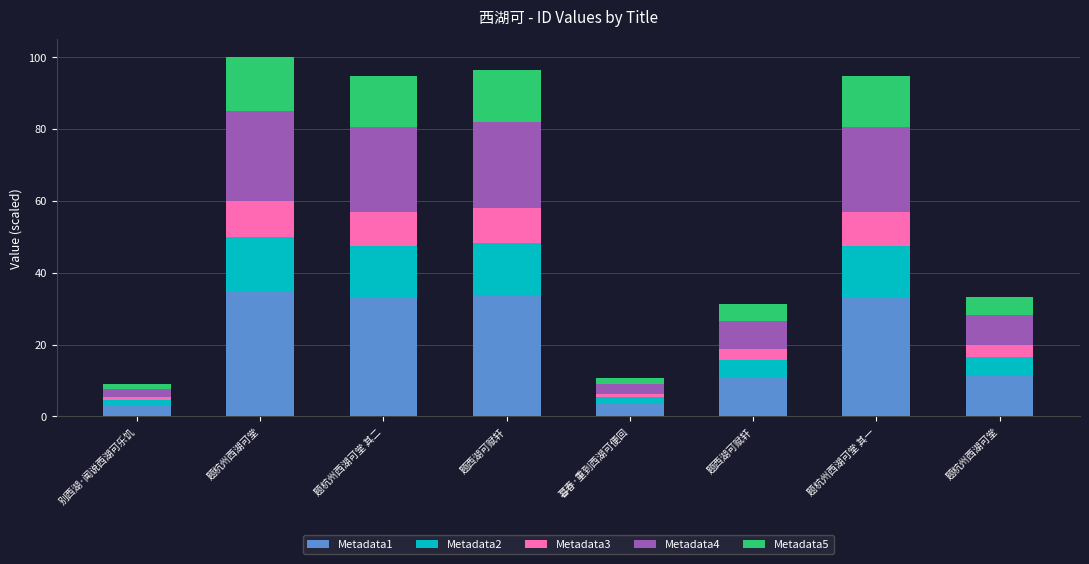

What is the difference between the maximum and minimum values in the Metadata5 series?

13.6